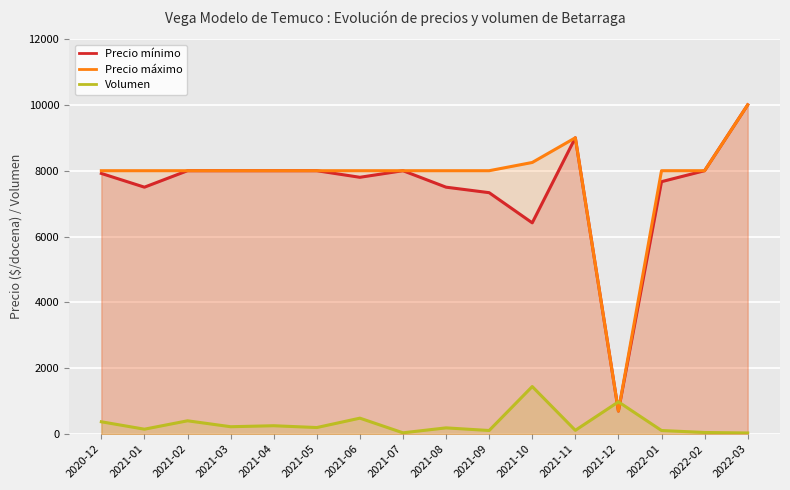

Which has a higher value, 2020-12 or 2021-08?

2020-12